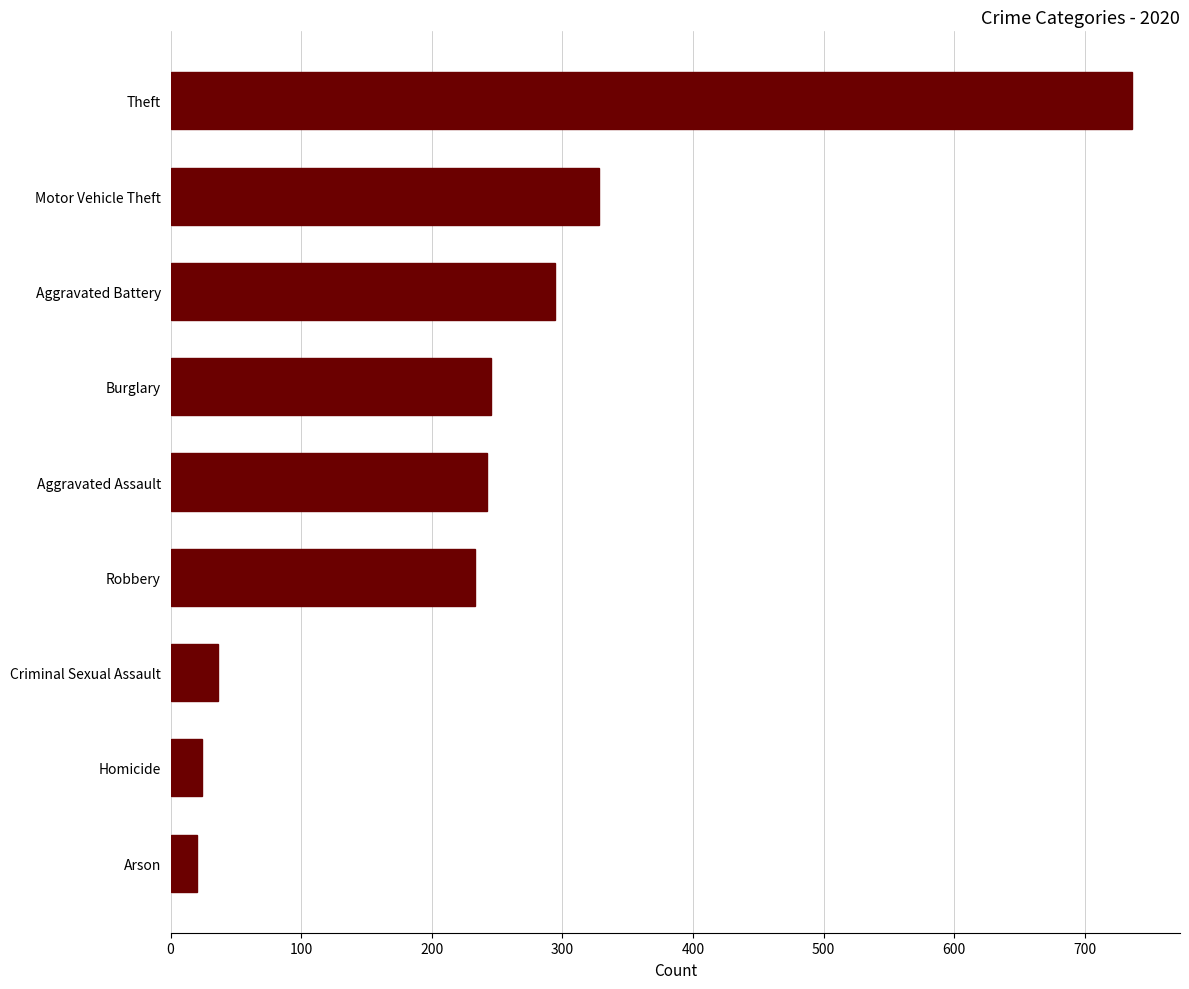

What is the difference between the maximum and second lowest values?

712